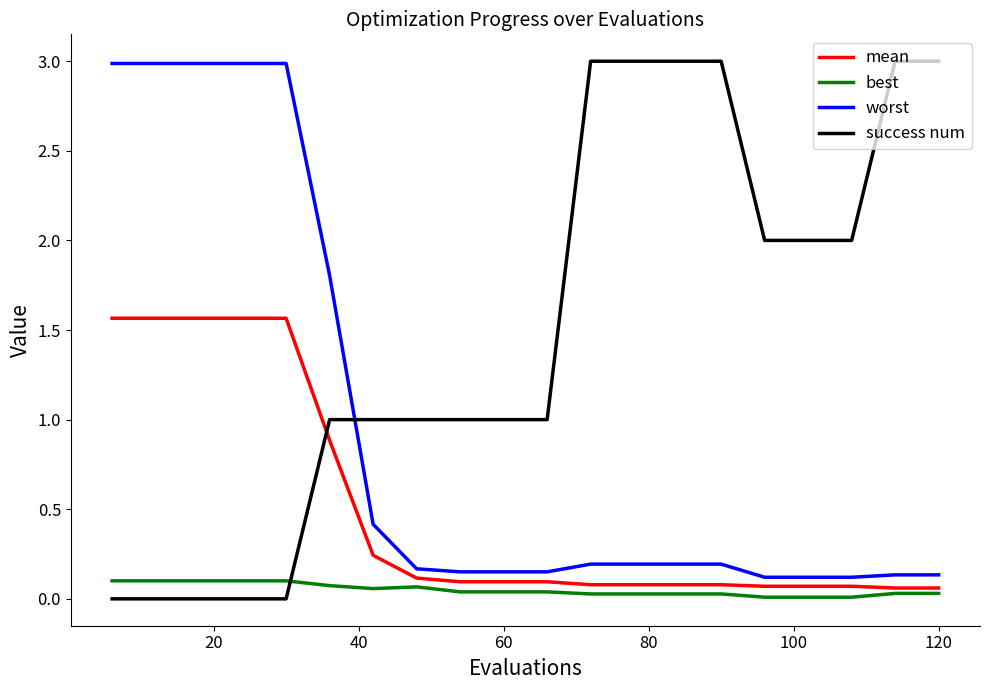

True or false: success num and mean intersect in this chart.

True